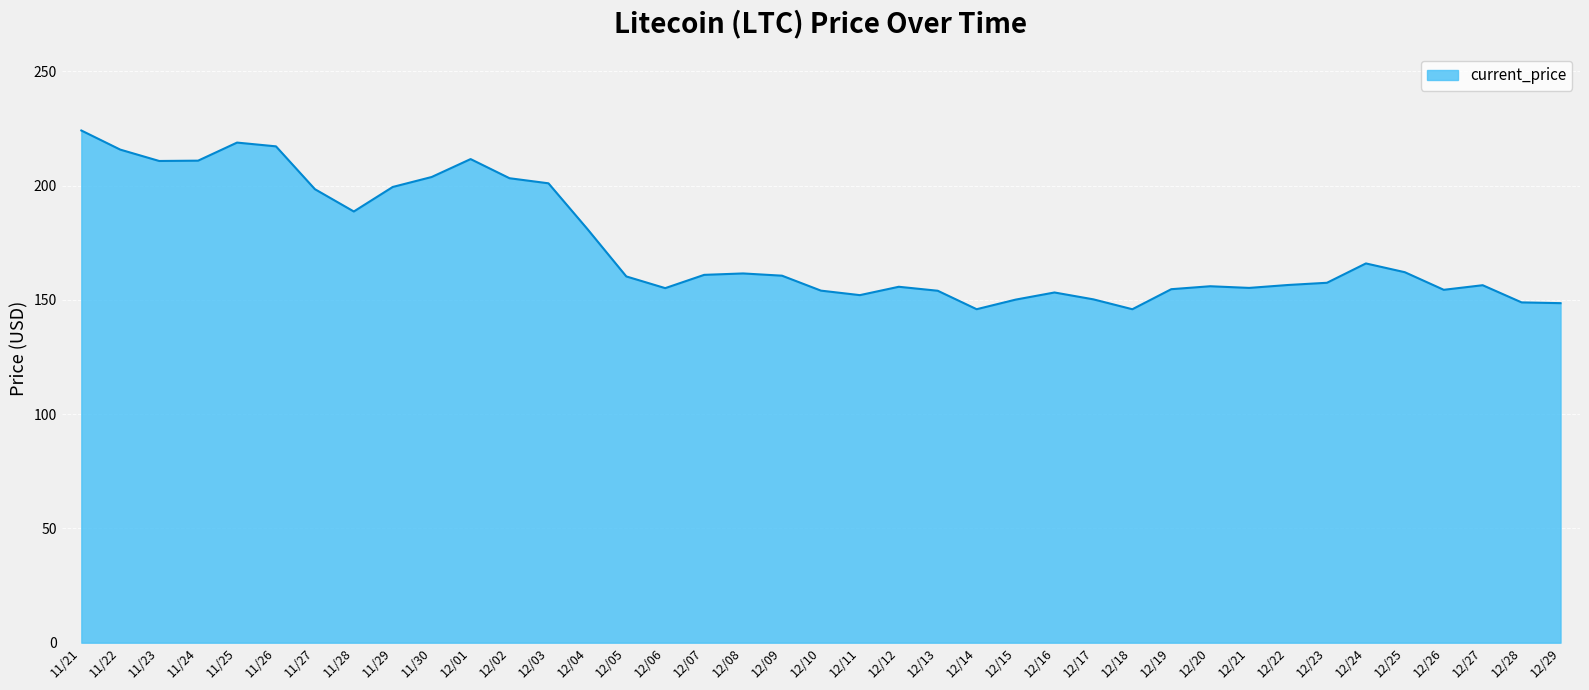

What is the change in value from 11/29 to 12/21?

-44.2